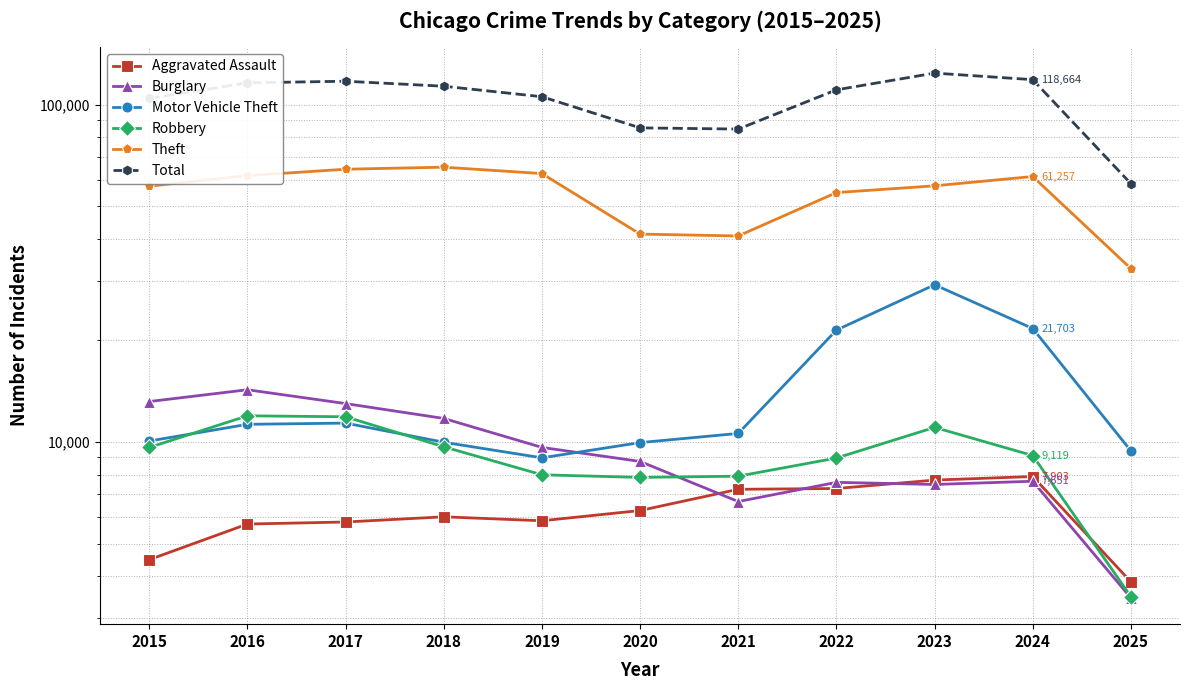

Does the chart display data point markers on the line(s)?

Yes